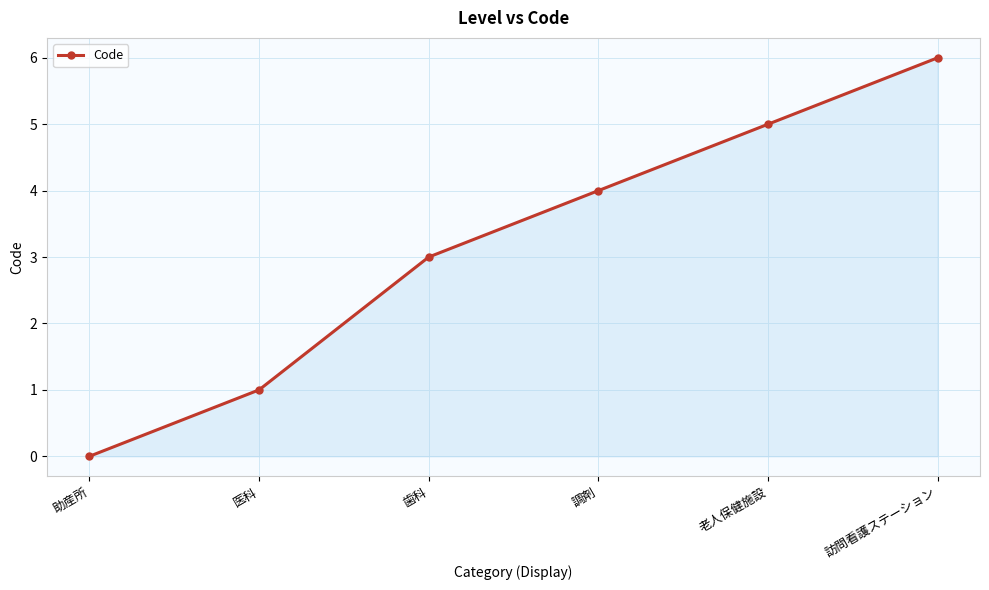

What is the sum of all values?

19